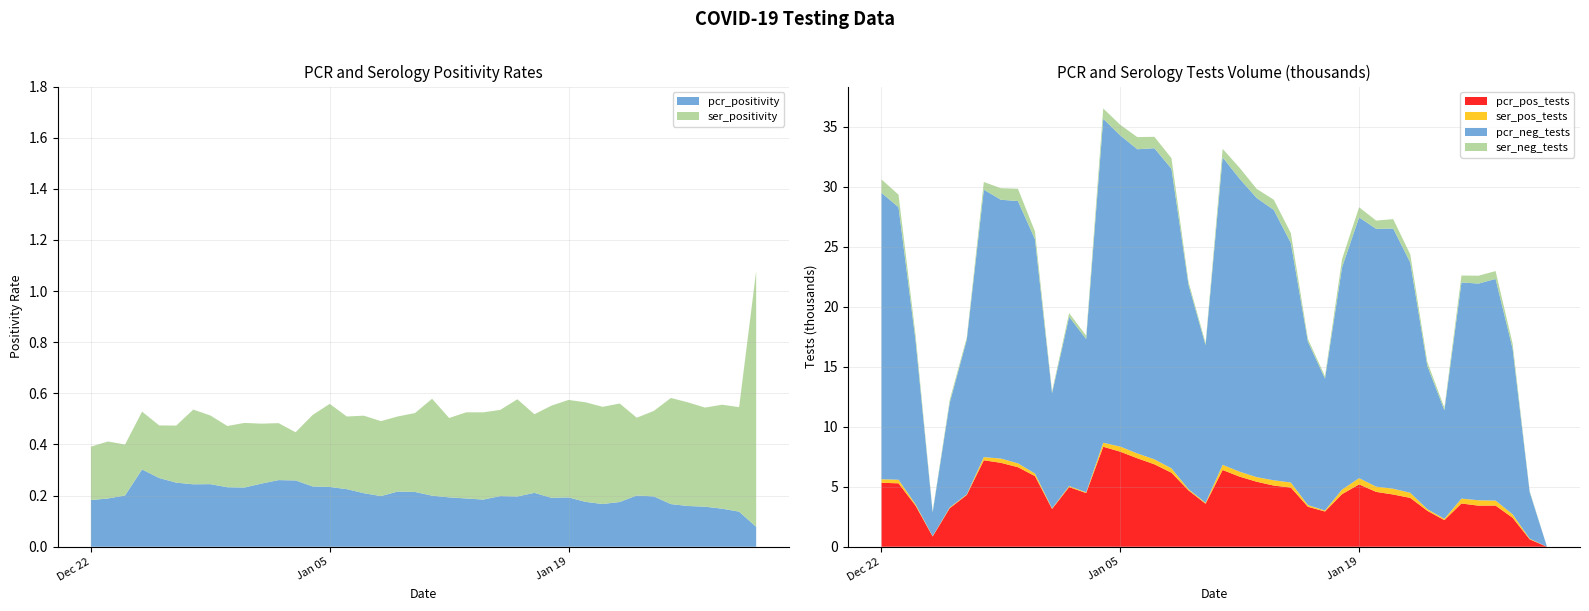

Reading left to right, what are all the values shown in this chart?

pcr_positivity: 2021-01-30=0.1	2021-01-29=0.1	2021-01-28=0.1	2021-01-27=0.2	2021-01-26=0.2	2021-01-25=0.2	2021-01-24=0.2	2021-01-23=0.2	2021-01-22=0.2	2021-01-21=0.2	2021-01-20=0.2	2021-01-19=0.2	2021-01-18=0.2	2021-01-17=0.2	2021-01-16=0.2	2021-01-15=0.2	2021-01-14=0.2	2021-01-13=0.2	2021-01-12=0.2	2021-01-11=0.2	2021-01-10=0.2	2021-01-09=0.2	2021-01-08=0.2	2021-01-07=0.2	2021-01-06=0.2	2021-01-05=0.2	2021-01-04=0.2	2021-01-03=0.3	2021-01-02=0.3	2021-01-01=0.2	2020-12-31=0.2	2020-12-30=0.2	2020-12-29=0.2	2020-12-28=0.2	2020-12-27=0.3	2020-12-26=0.3	2020-12-25=0.3	2020-12-24=0.2	2020-12-23=0.2	2020-12-22=0.2
ser_positivity: 2021-01-30=1.0	2021-01-29=0.4	2021-01-28=0.4	2021-01-27=0.4	2021-01-26=0.4	2021-01-25=0.4	2021-01-24=0.3	2021-01-23=0.3	2021-01-22=0.4	2021-01-21=0.4	2021-01-20=0.4	2021-01-19=0.4	2021-01-18=0.4	2021-01-17=0.3	2021-01-16=0.4	2021-01-15=0.3	2021-01-14=0.3	2021-01-13=0.3	2021-01-12=0.3	2021-01-11=0.4	2021-01-10=0.3	2021-01-09=0.3	2021-01-08=0.3	2021-01-07=0.3	2021-01-06=0.3	2021-01-05=0.3	2021-01-04=0.3	2021-01-03=0.2	2021-01-02=0.2	2021-01-01=0.2	2020-12-31=0.3	2020-12-30=0.2	2020-12-29=0.3	2020-12-28=0.3	2020-12-27=0.2	2020-12-26=0.2	2020-12-25=0.2	2020-12-24=0.2	2020-12-23=0.2	2020-12-22=0.2